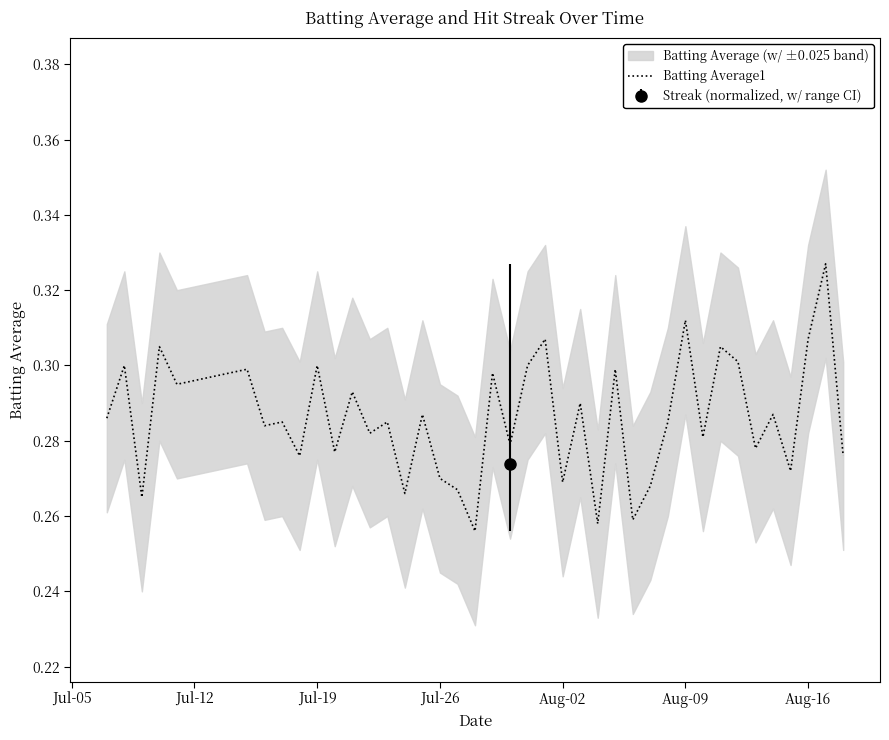

Is it true that Batting Average1 equals 0.3 at Jul-19?

True